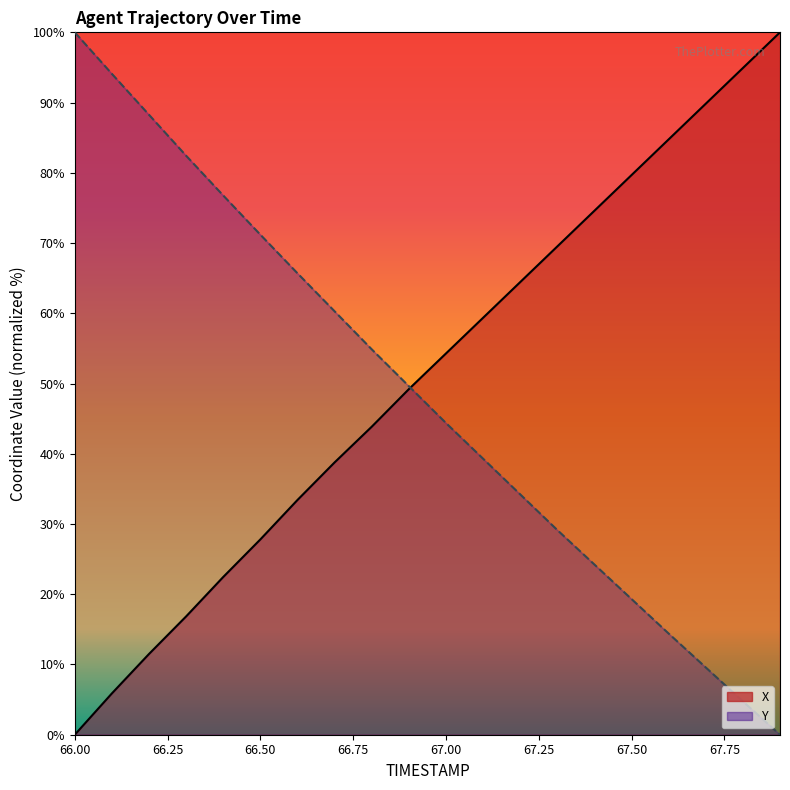

The value of X at 66.7 is 38.8. True or false?

True